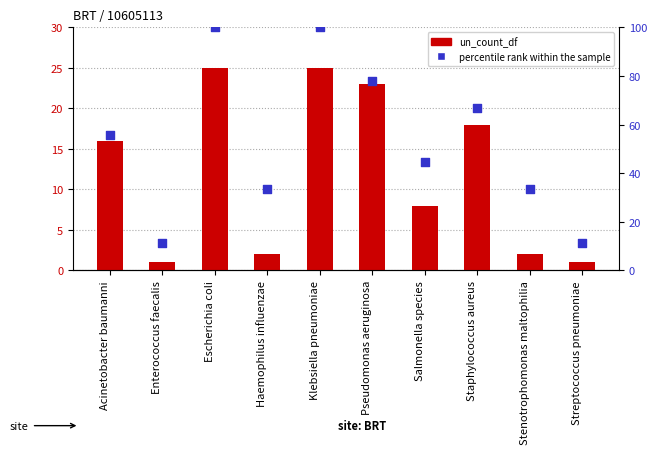

Which series reaches the maximum Y coordinate?

percentile rank within the sample